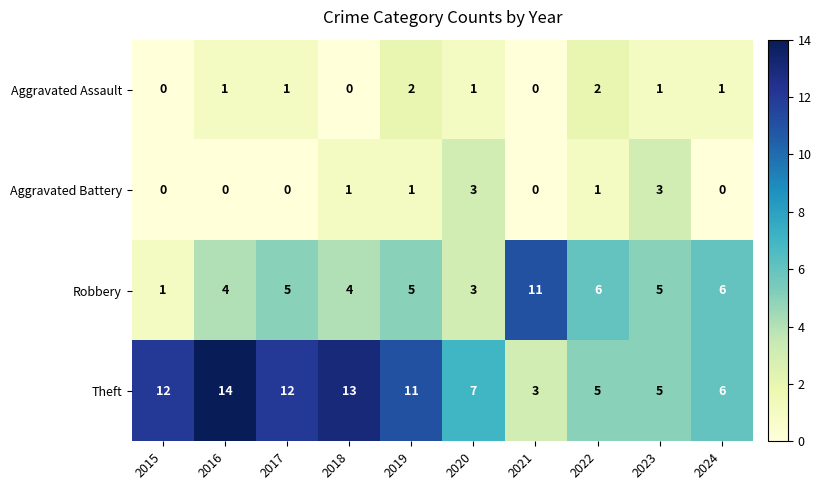

What is the greatest value displayed?

14